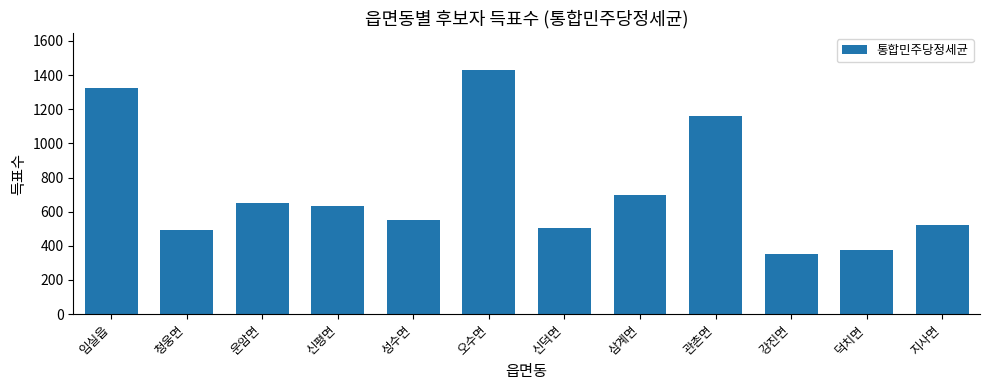

What is the label of the 9th bar from the right?

신평면